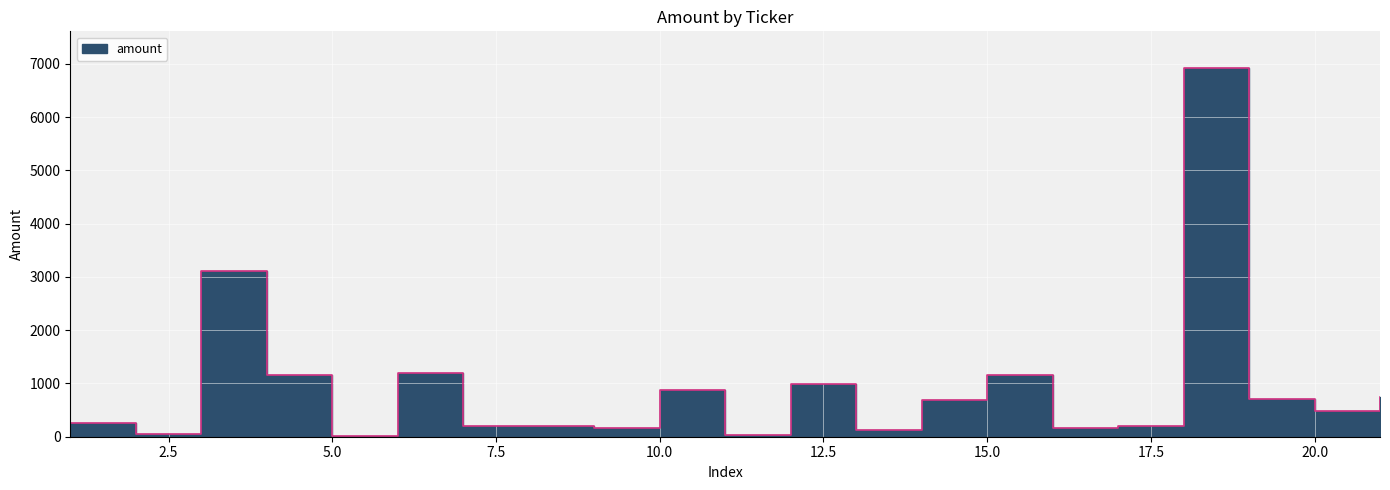

Reading right to left, transcribe all the data shown in this chart.

755	487	703	6919	210	157	1166	695	134	999	27	874	173	201	207	1191	9	1168	3103	45	263